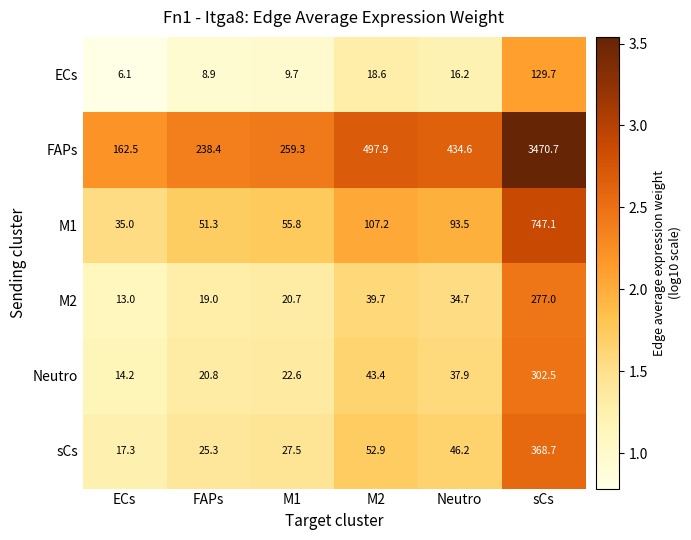

Is it true that ECs equals 129.7 at sCs?

True